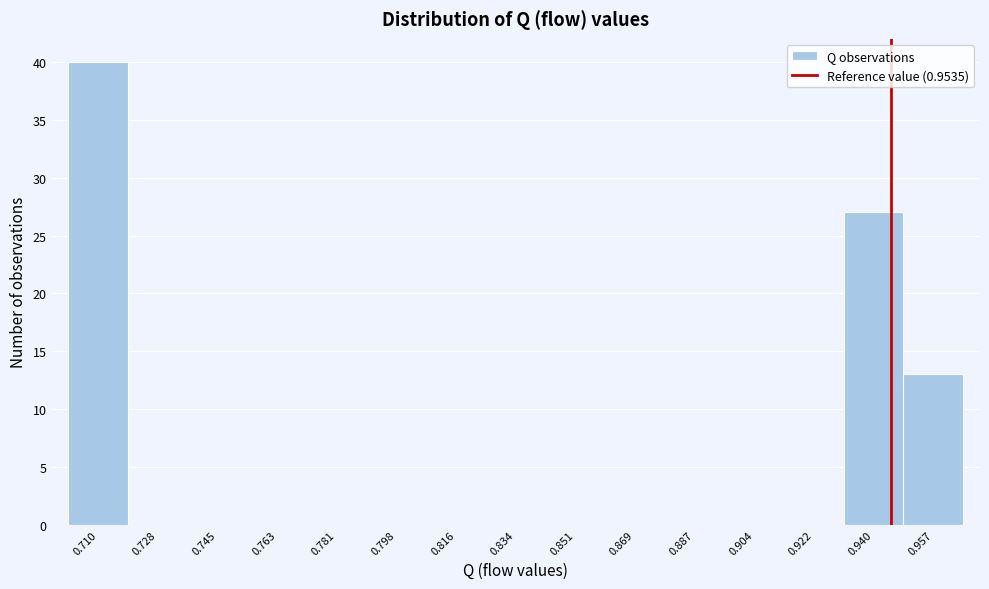

Reading left to right, transcribe all the data shown in this chart.

0.710=40	0.728=0	0.745=0	0.763=0	0.781=0	0.798=0	0.816=0	0.834=0	0.851=0	0.869=0	0.887=0	0.904=0	0.922=0	0.940=27	0.957=13